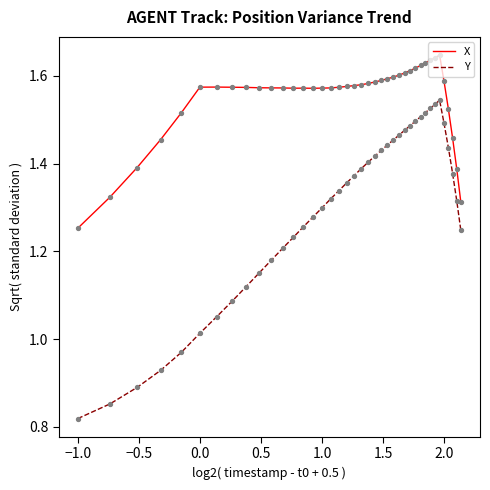

Which series has the widest spread of values?

Y